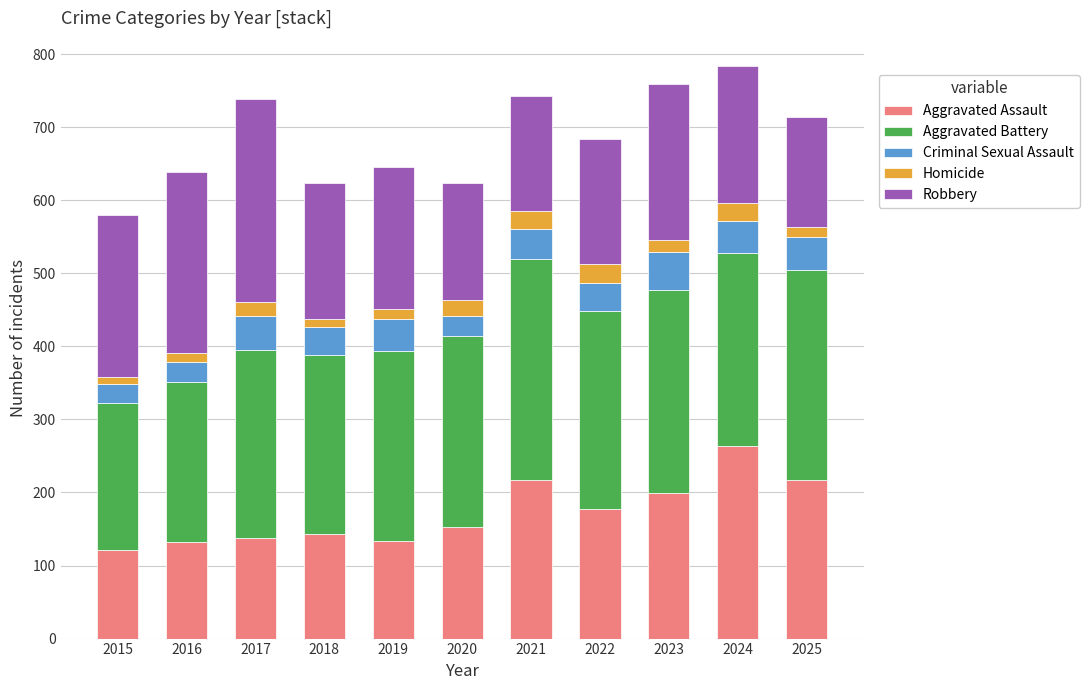

True or false: Aggravated Assault has a value of 121 at 2015.

True